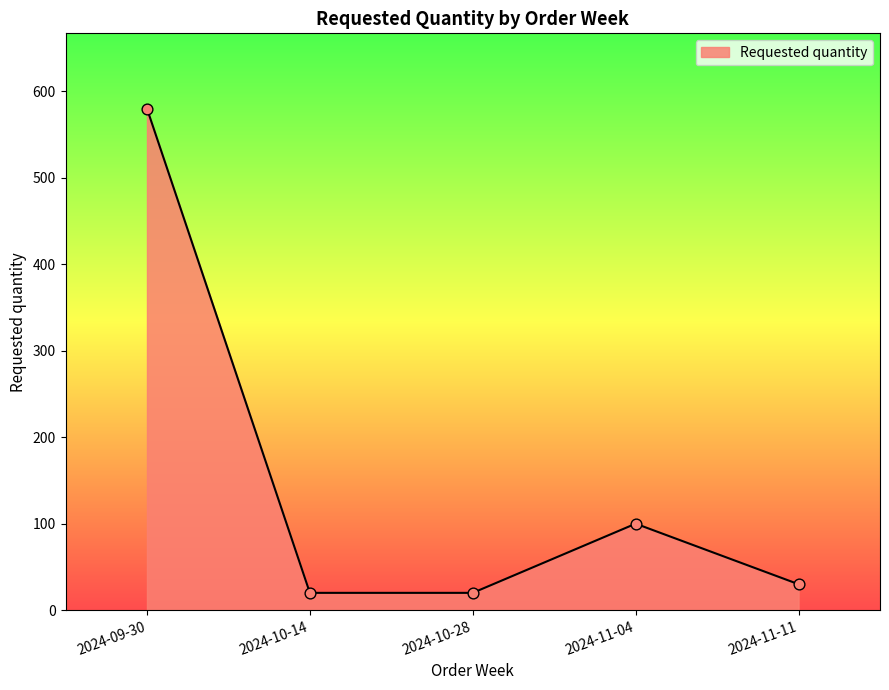

What is the ratio of the value at 2024-11-04 to the value at 2024-11-11?

3.3